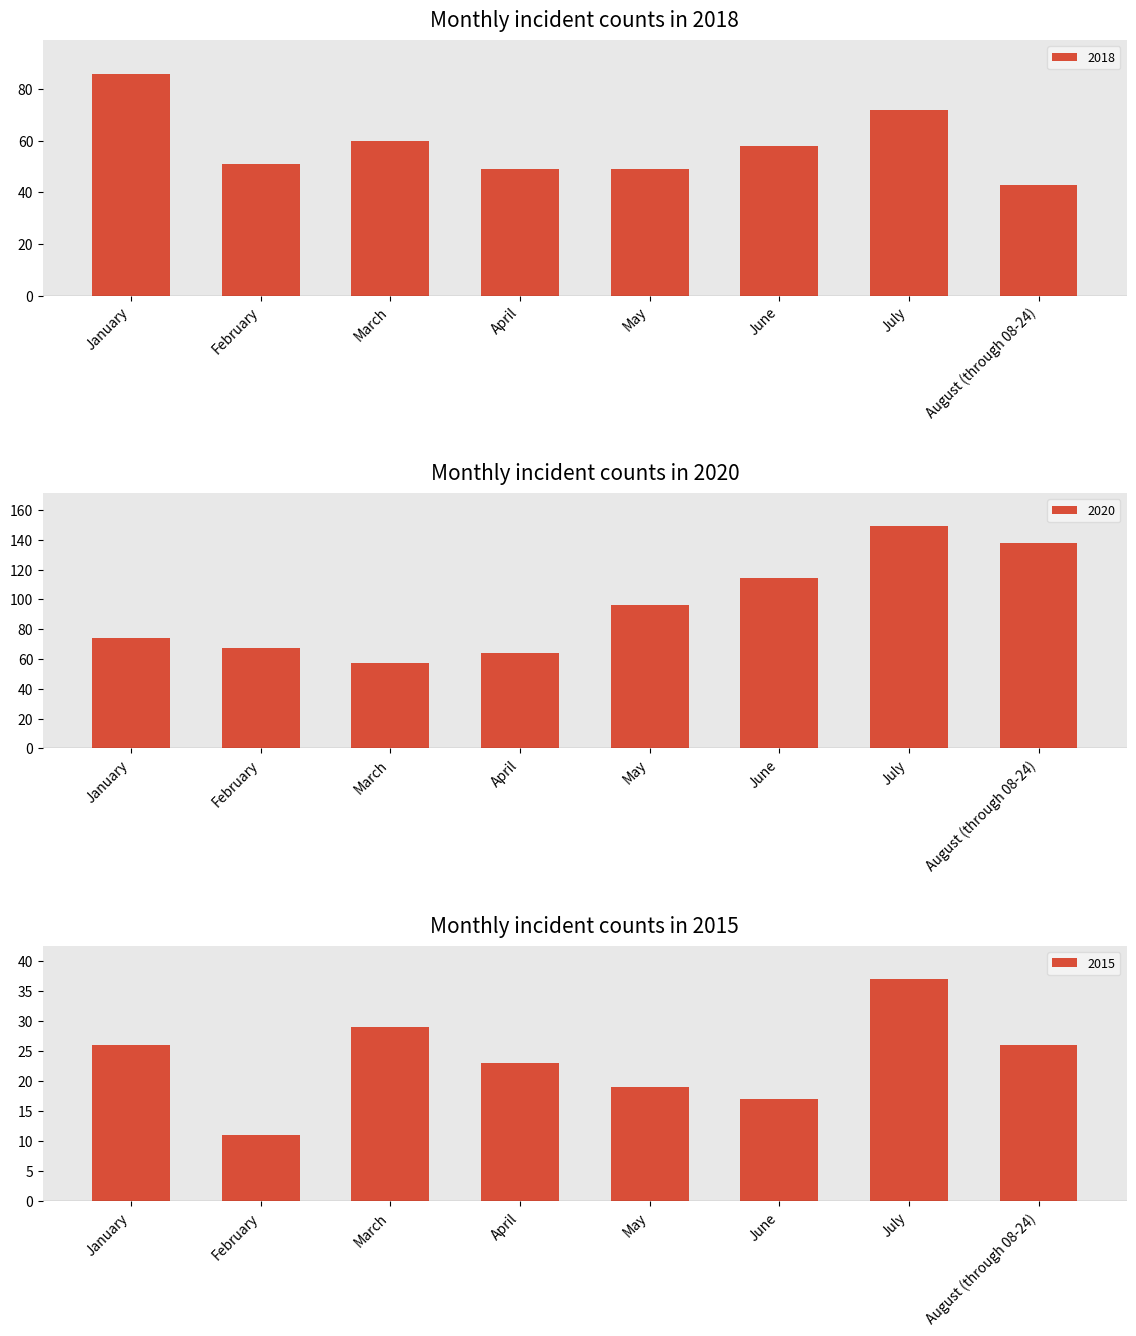

List the series in order of their overall mean, lowest first.

2015, 2018, 2020